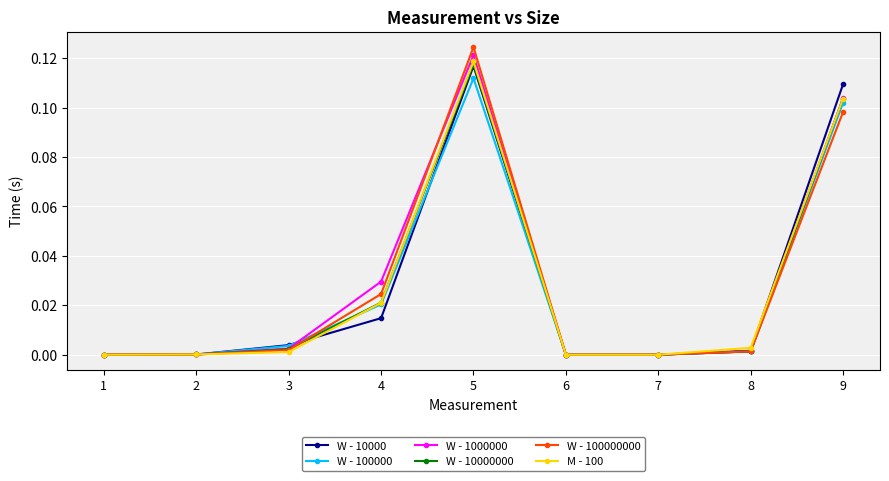

What is the sum of the W - 100000000 values at 9 and 5?

0.2